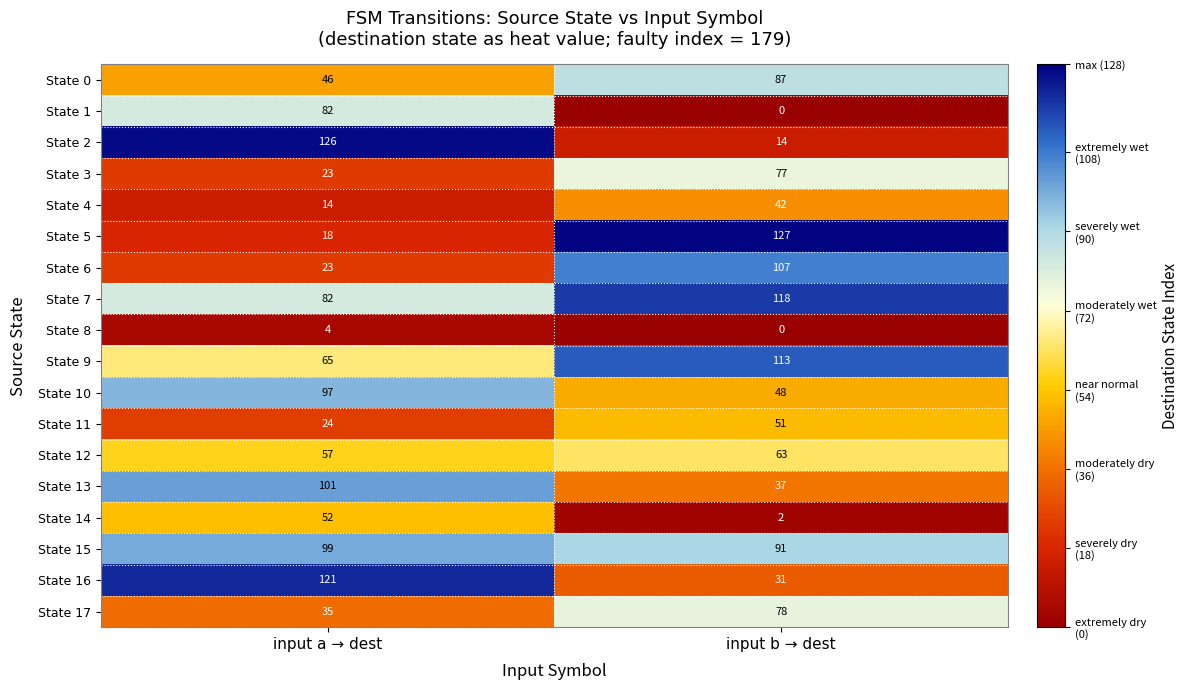

List the labels in order of State 12 value, smallest first.

input a → dest, input b → dest